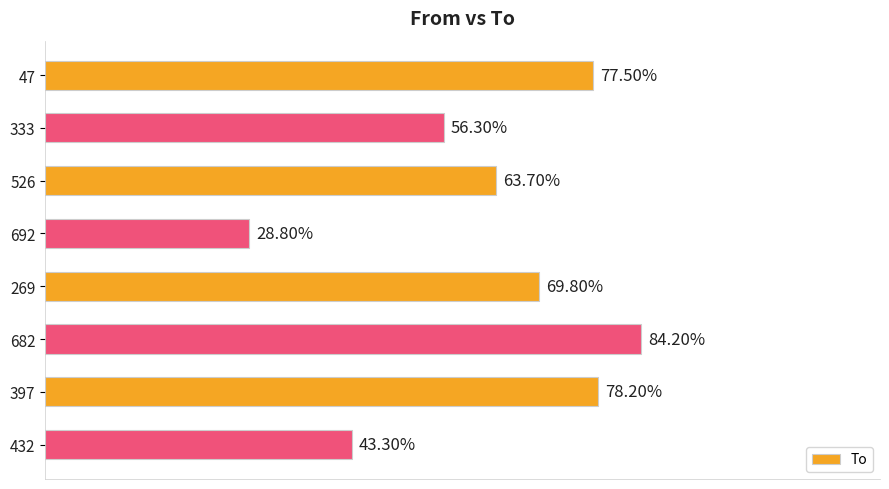

Are the bars horizontal?

Yes